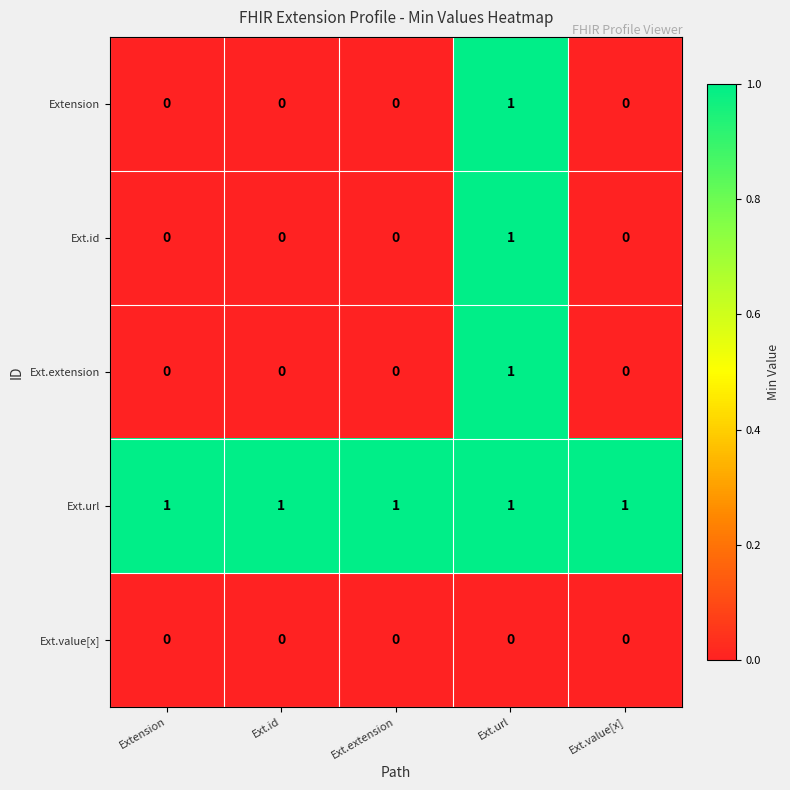

Which category has the highest value in the Ext.id series?

Ext.url